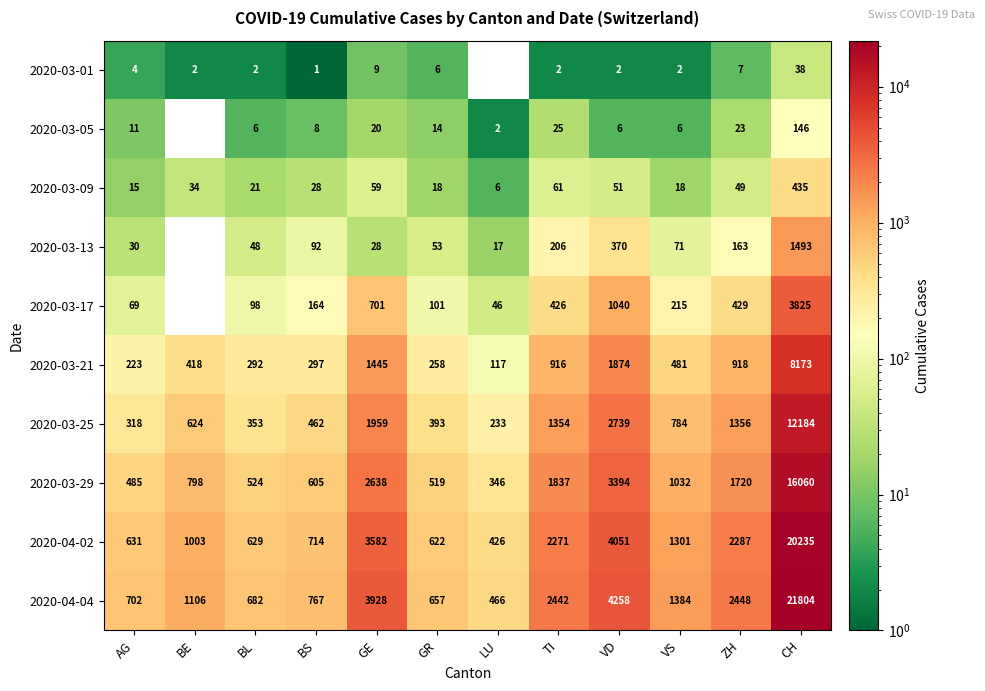

The value of 2020-04-02 at GR is 622. True or false?

True